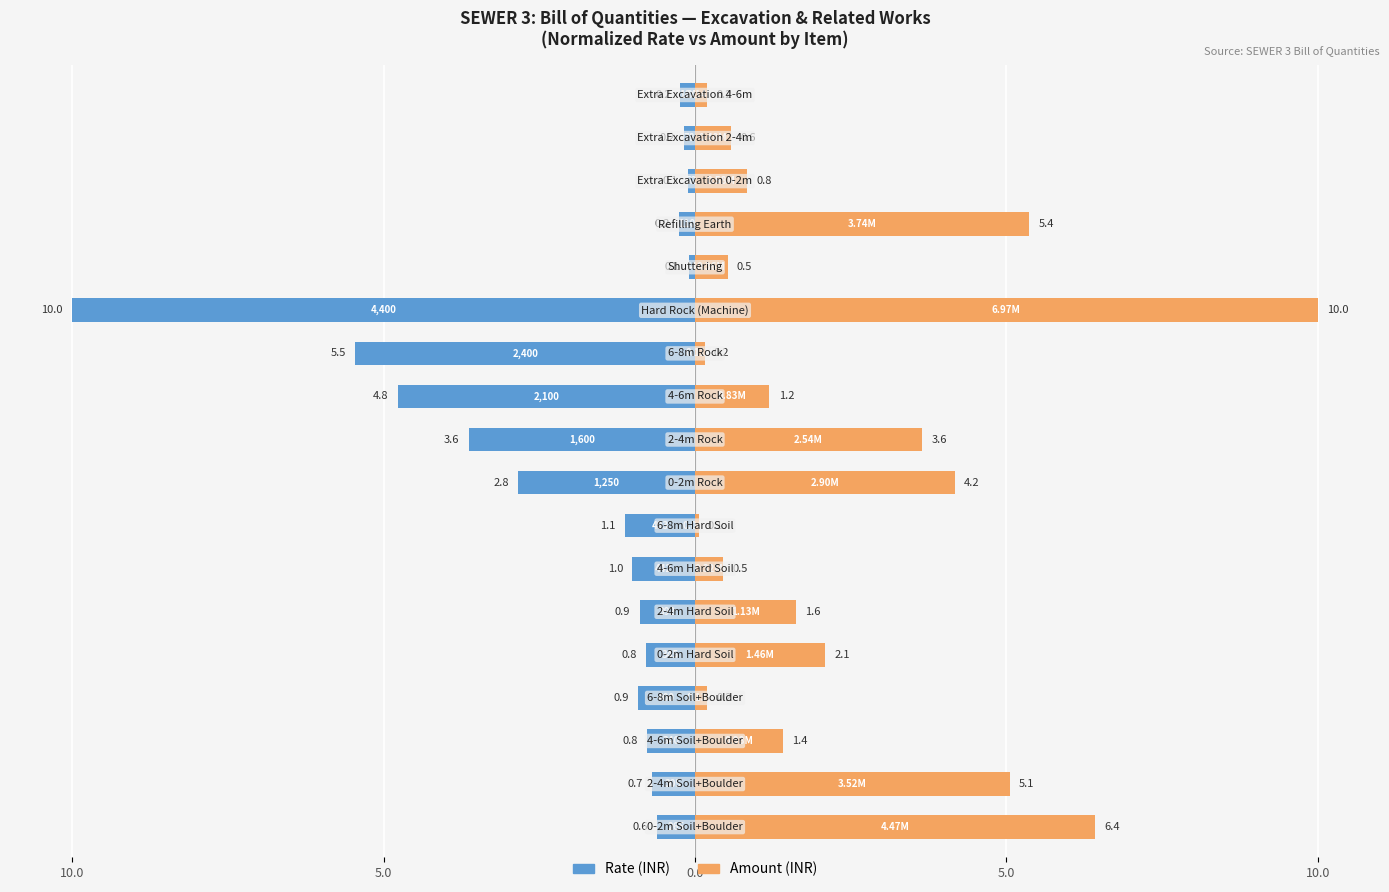

Rank the series by their maximum value, from lowest to highest.

Rate (INR), Amount (INR)